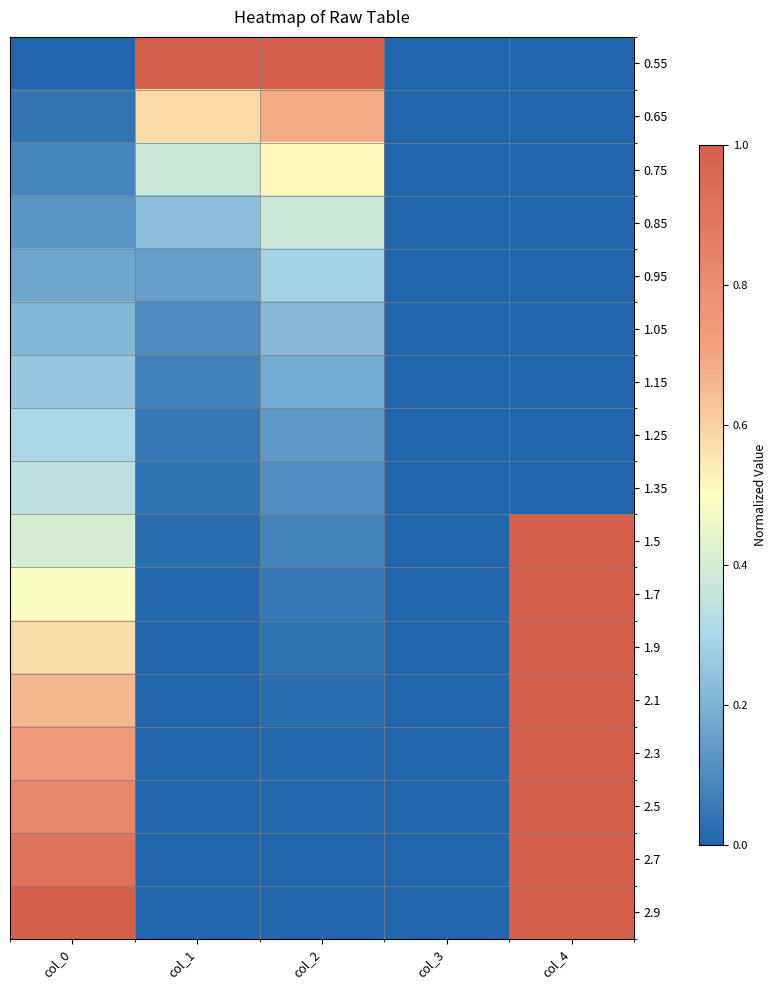

How many categories are shown in the chart?

5